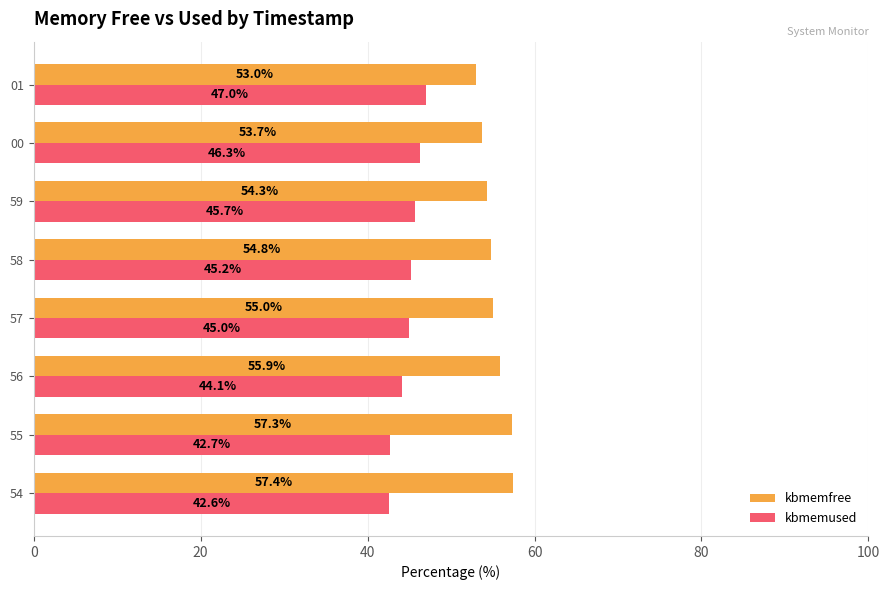

What is the average value of the kbmemused series?

44.8